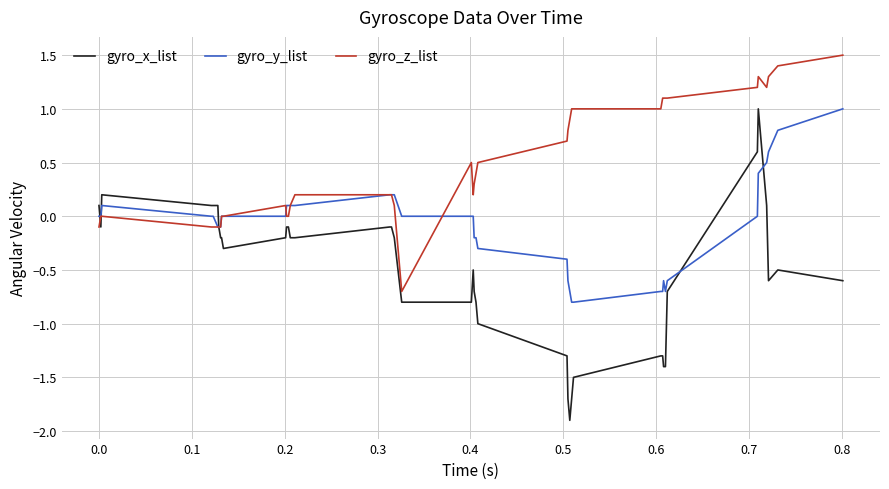

List the series in order of their overall mean, lowest first.

gyro_x_list, gyro_y_list, gyro_z_list